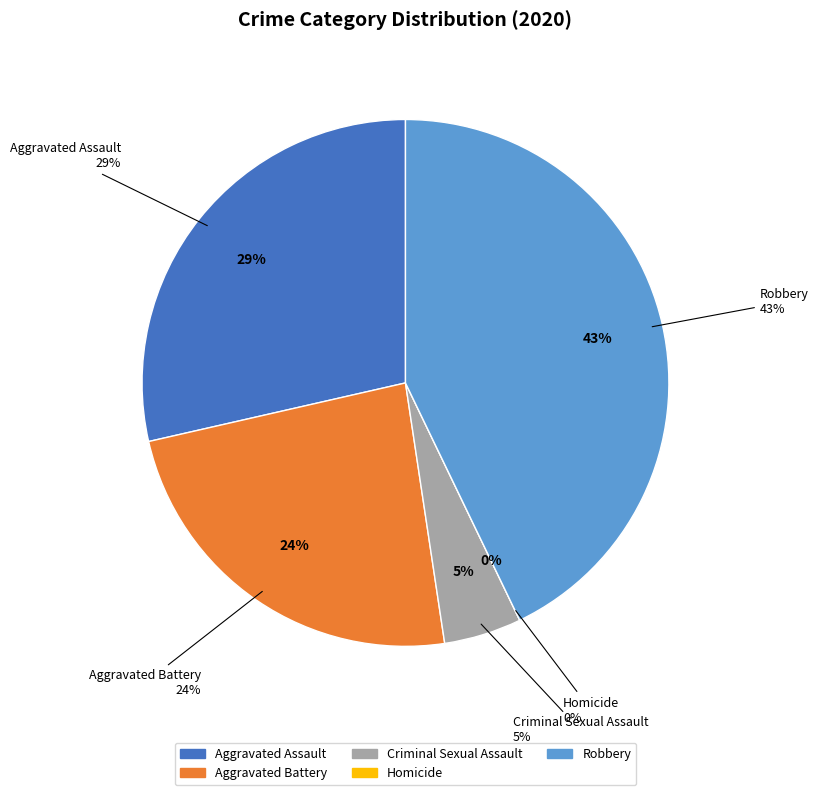

Which slice is the largest?

Robbery